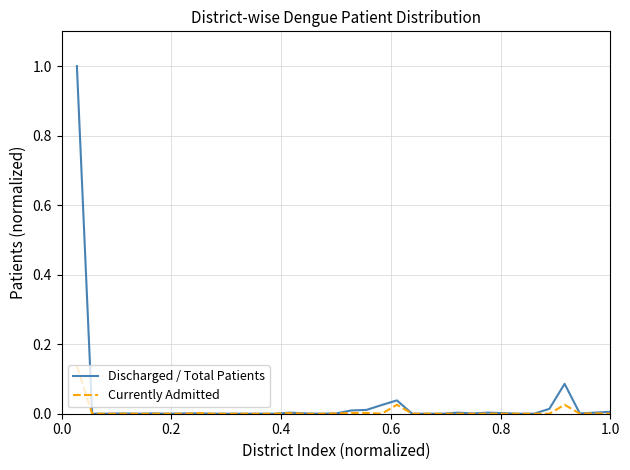

Rank the series by their maximum value, from highest to lowest.

Discharged / Total Patients, Currently Admitted